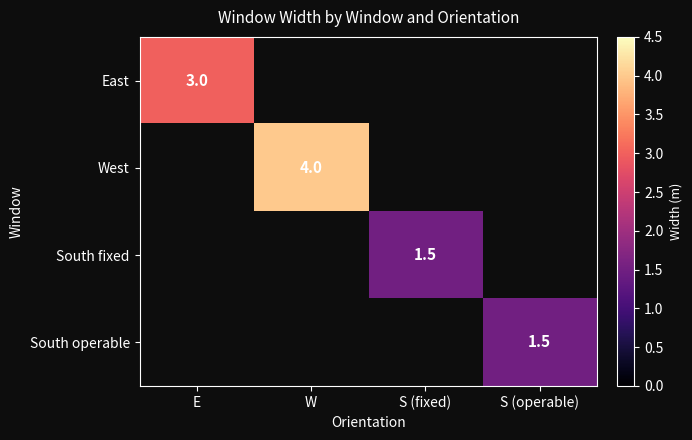

At how many categories does at least one series exceed 2?

2